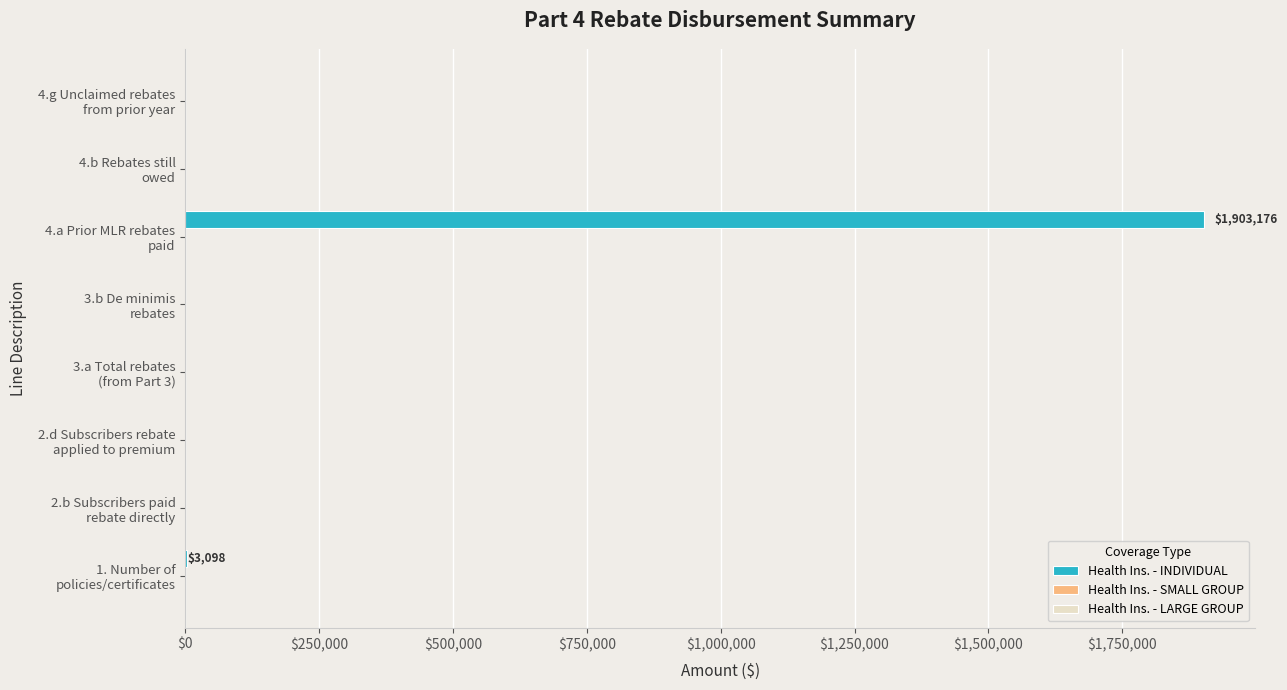

What is the greatest value displayed?

1903176.0